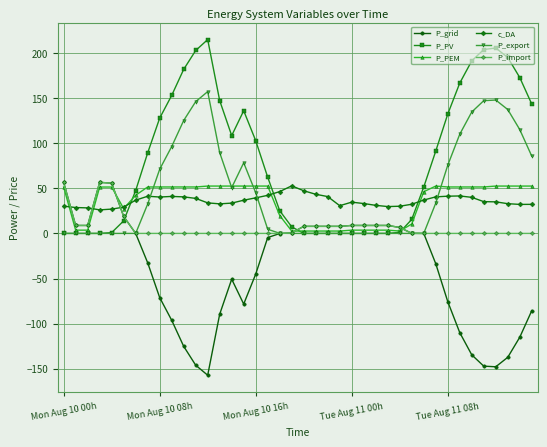

Which series has the largest total across all categories?

P_PV